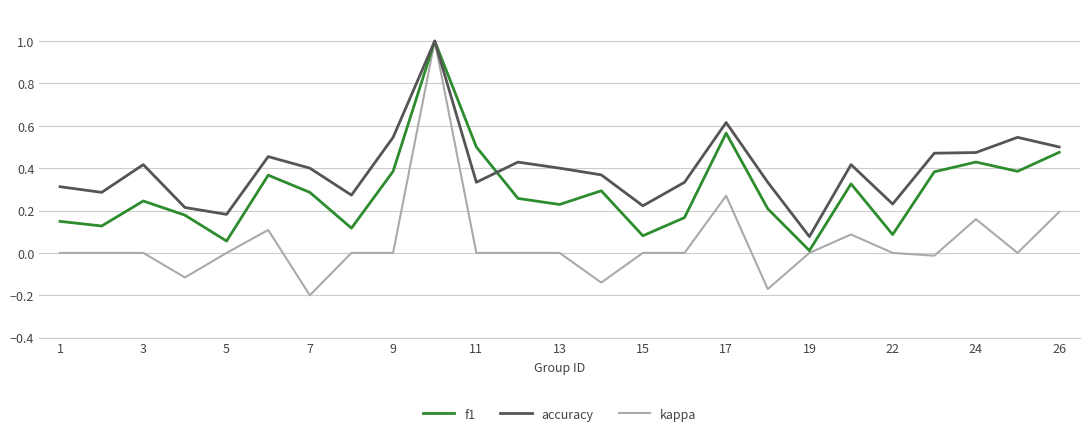

How many lines are shown in the chart?

3